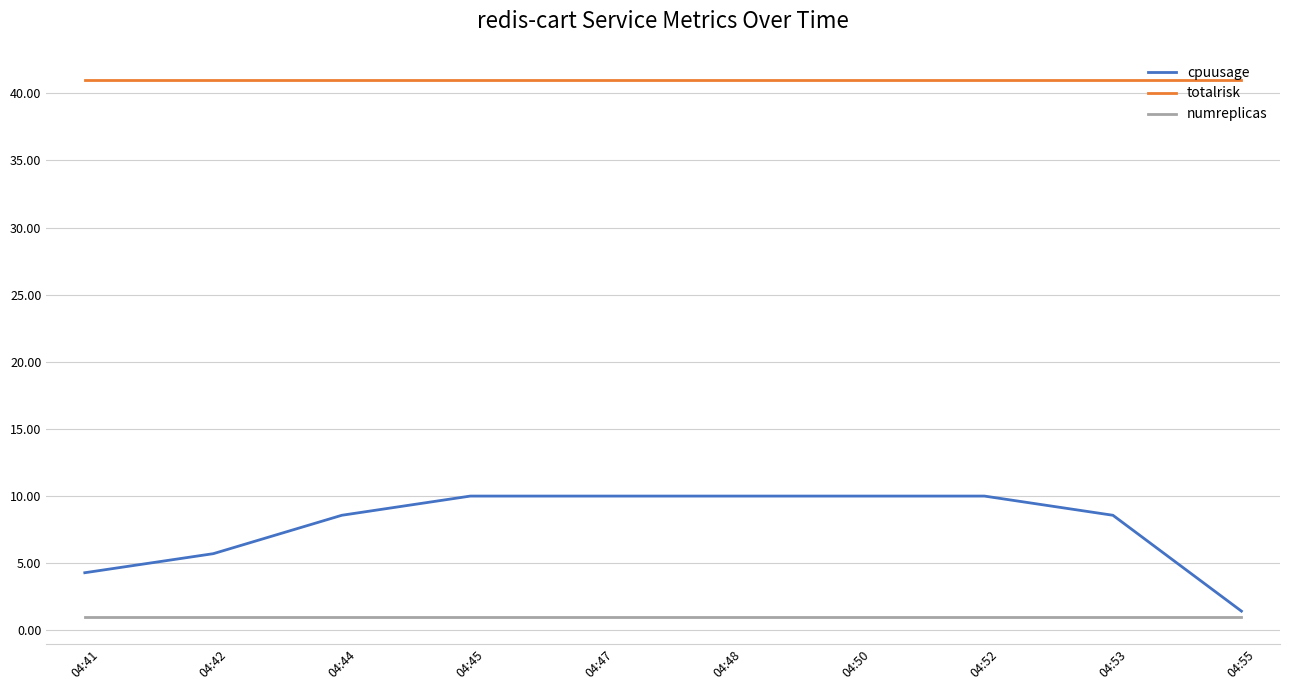

Reading left to right, what are all the values shown in this chart?

cpuusage: 04:41=4.3	04:42=5.7	04:44=8.6	04:45=10.0	04:47=10.0	04:48=10.0	04:50=10.0	04:52=10.0	04:53=8.6	04:55=1.4
totalrisk: 04:41=41.0	04:42=41.0	04:44=41.0	04:45=41.0	04:47=41.0	04:48=41.0	04:50=41.0	04:52=41.0	04:53=41.0	04:55=41.0
numreplicas: 04:41=1.0	04:42=1.0	04:44=1.0	04:45=1.0	04:47=1.0	04:48=1.0	04:50=1.0	04:52=1.0	04:53=1.0	04:55=1.0